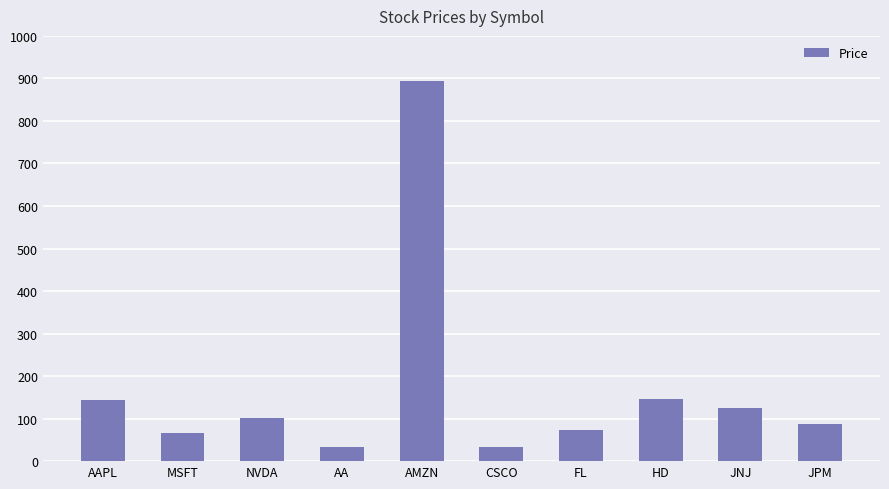

Which has a higher value, MSFT or JNJ?

JNJ